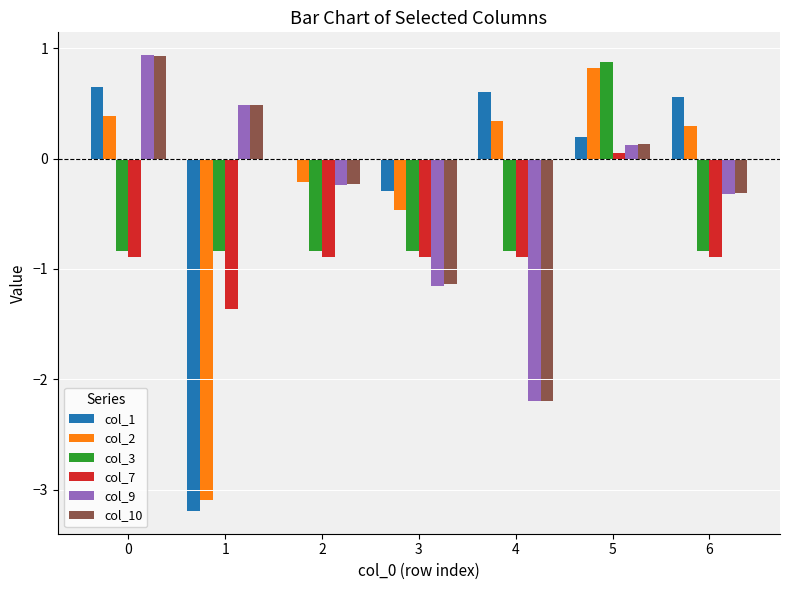

The value of col_2 at 1 is -3.1. True or false?

True